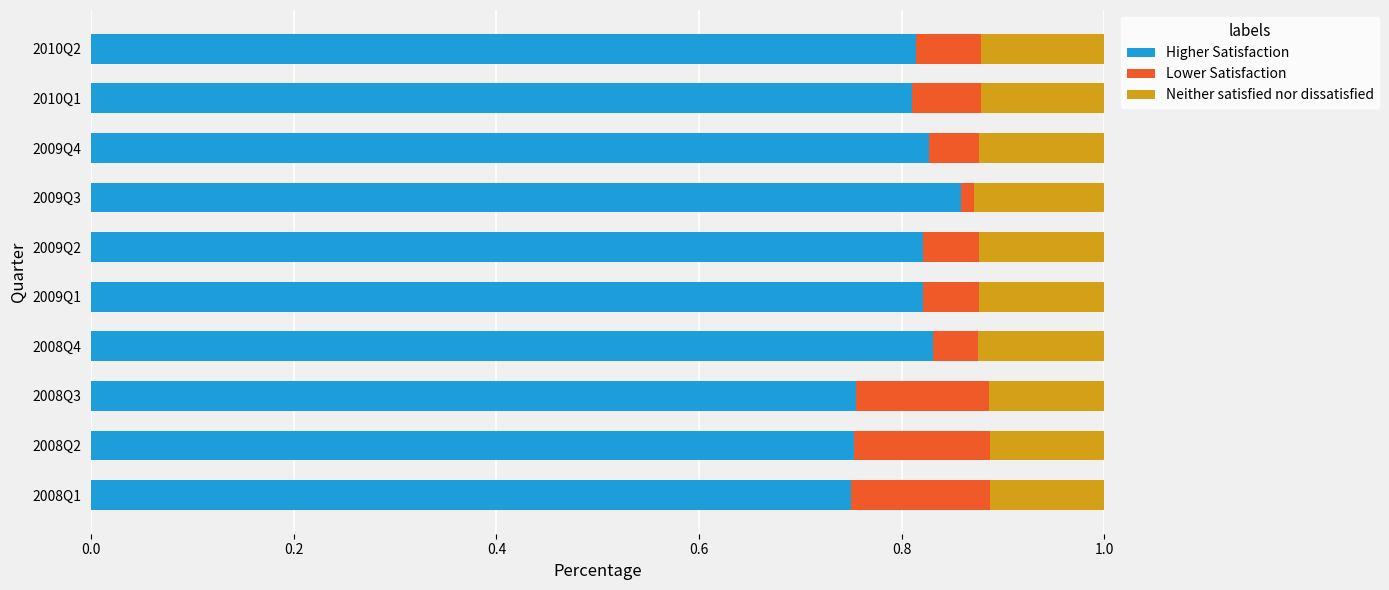

Is it true that Higher Satisfaction equals 1.1 at 2009Q2?

False